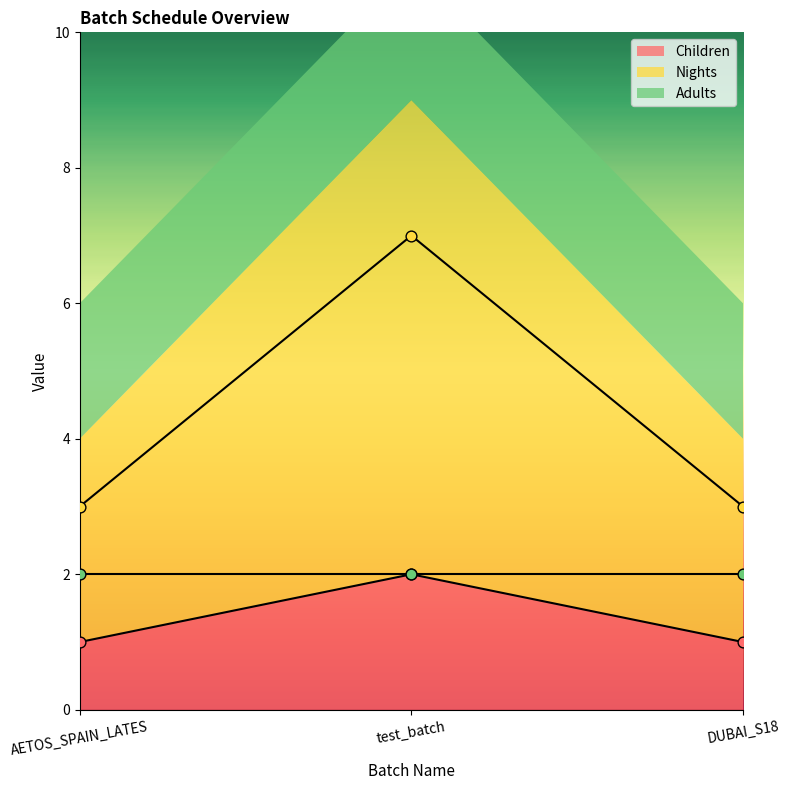

At how many categories does at least one series exceed 3?

1